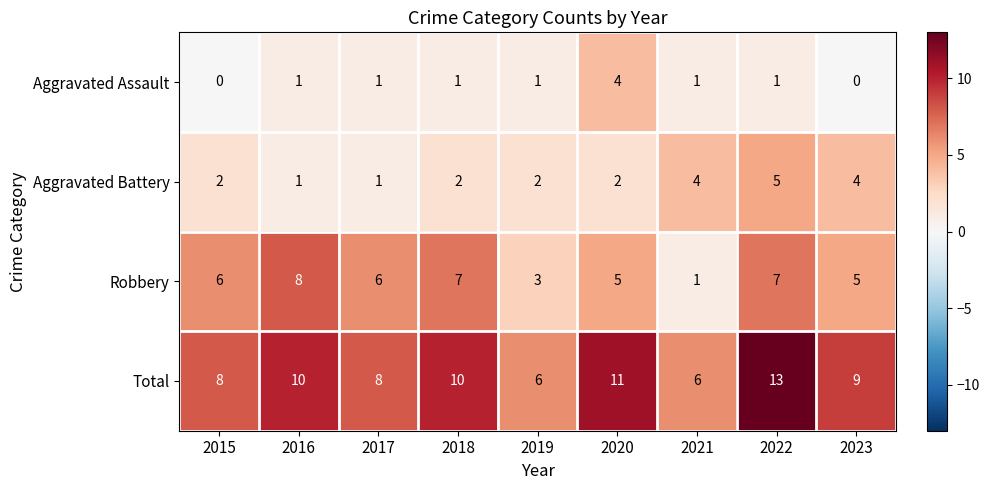

Count the Robbery values in the range 5 to 7.

6